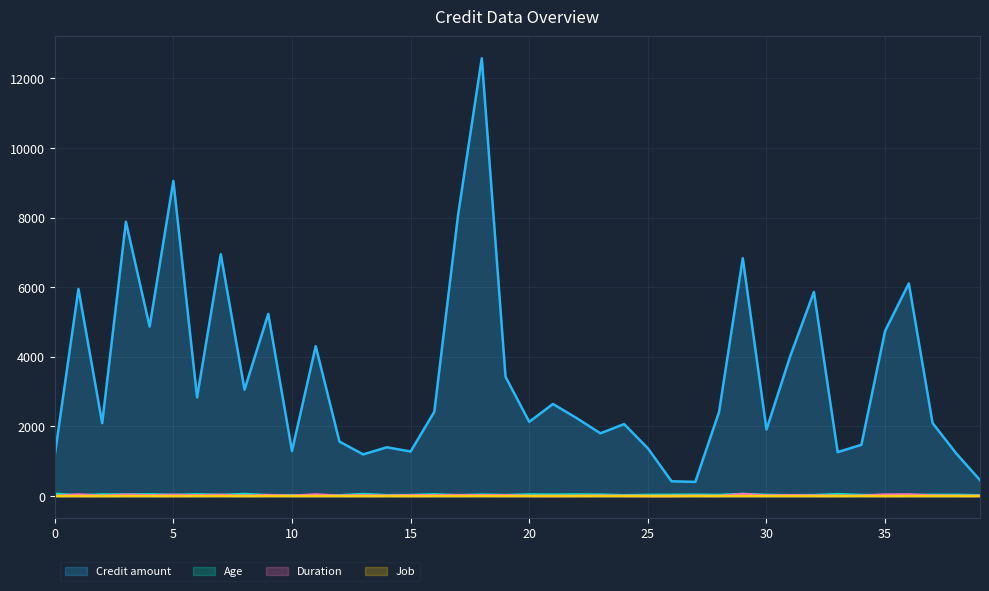

At which label is Credit amount closest to 6494?

29